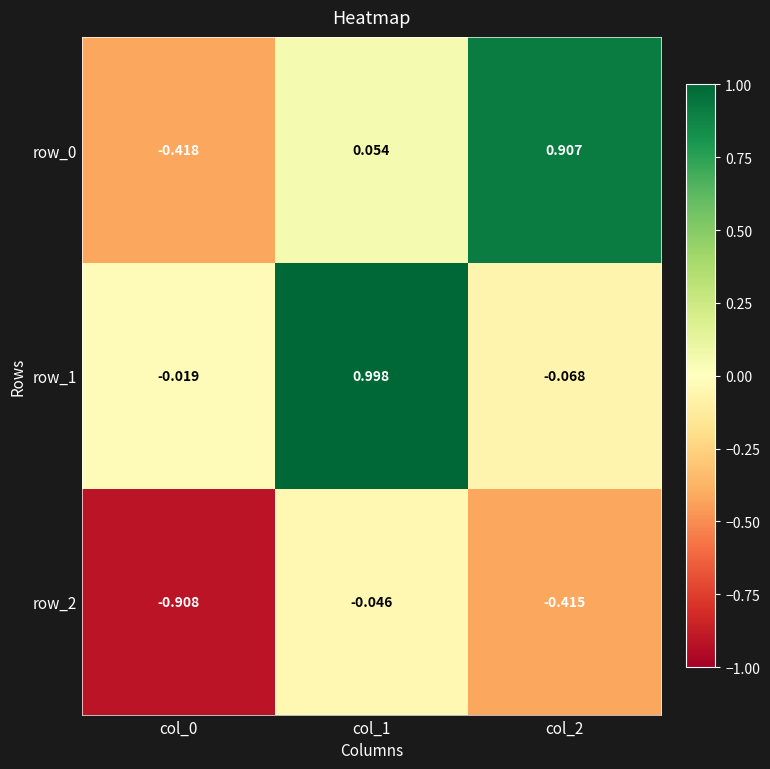

Is the value of row_1 at col_0 greater than the value of row_0 at col_1?

No